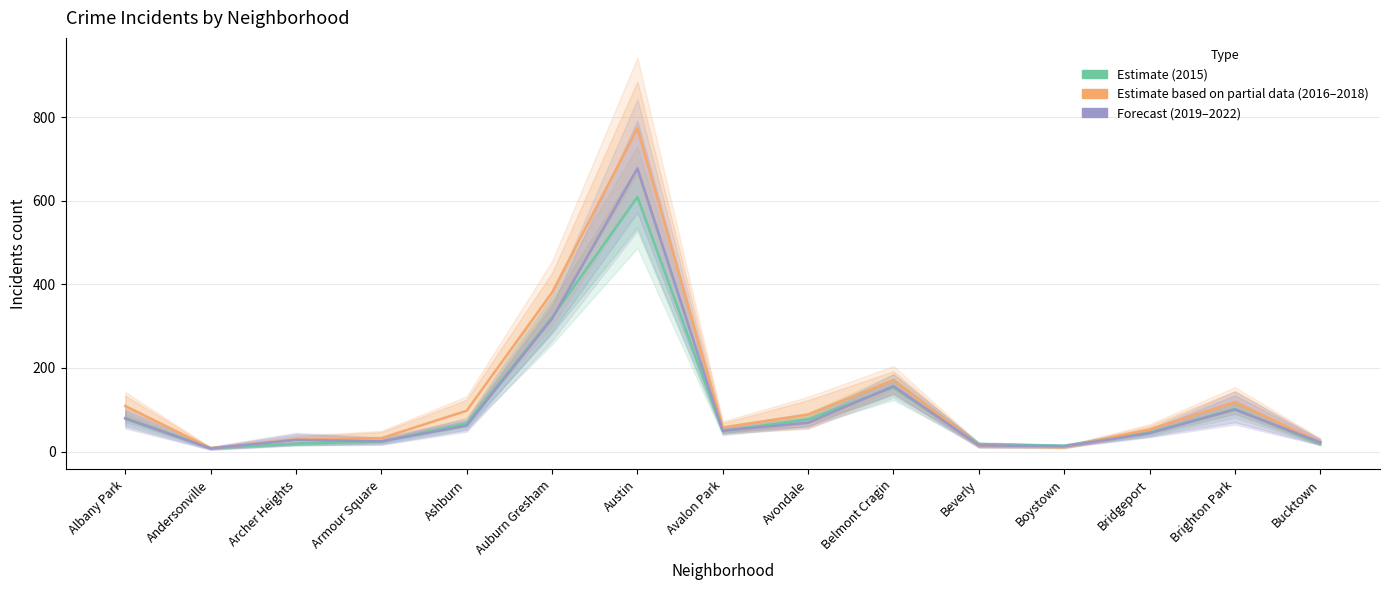

What is the sum of the Estimate based on partial data (2016–2018) values at Bridgeport and Brighton Park?

171.0